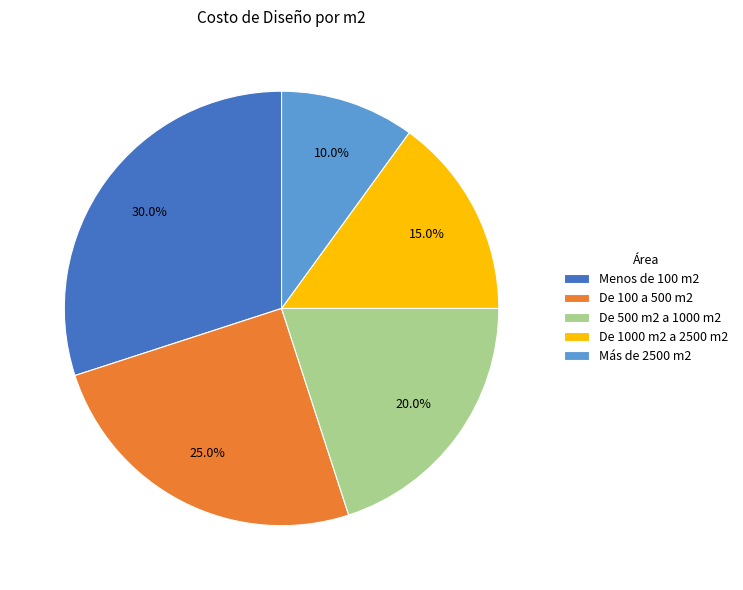

Rank the categories by value from highest to lowest.

Menos de 100 m2, De 100 a 500 m2, De 500 m2 a 1000 m2, De 1000 m2 a 2500 m2, Más de 2500 m2